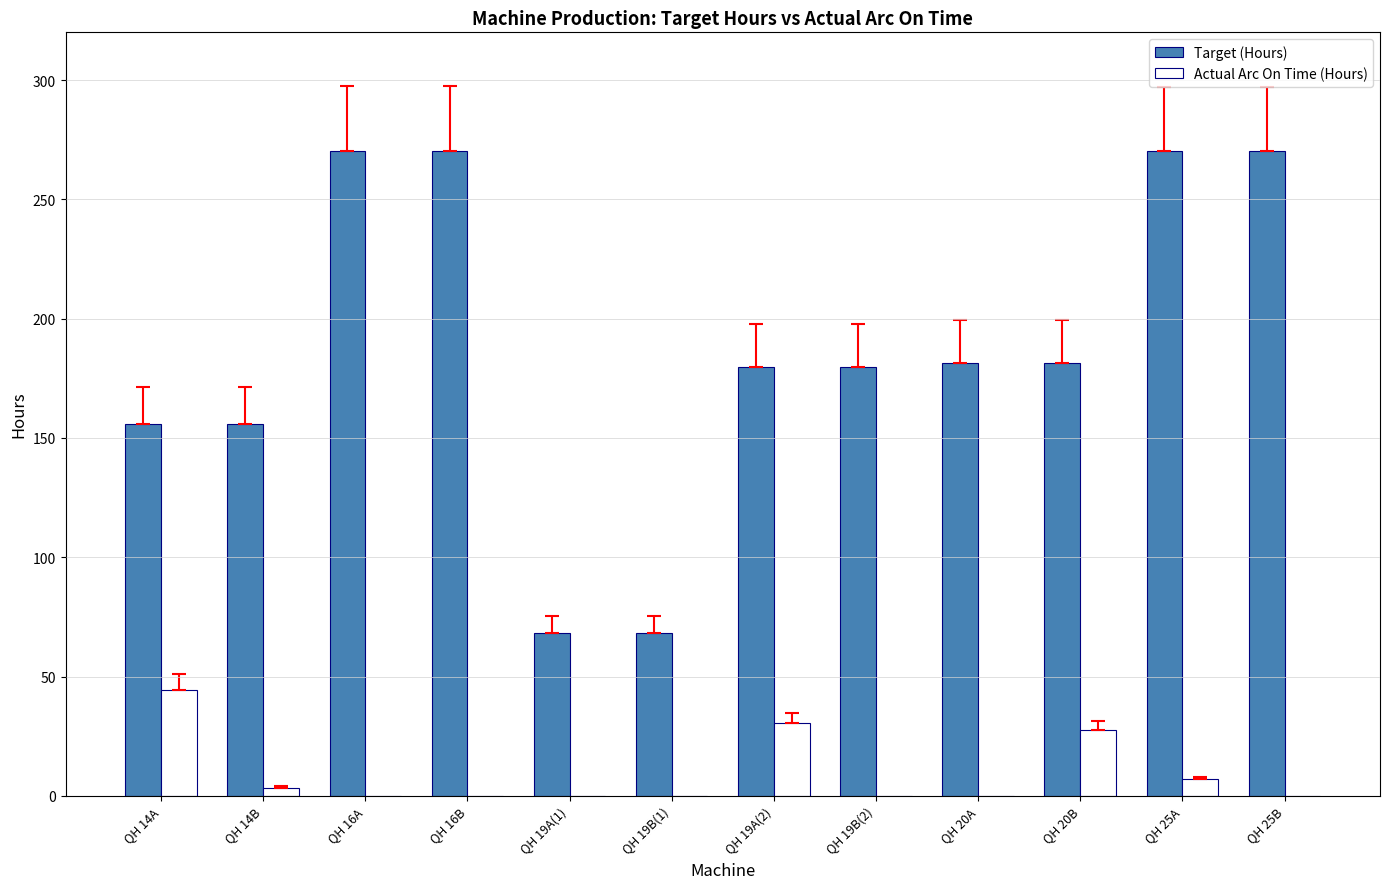

Between QH 19B(2) and QH 25B, which series saw the biggest shift?

Target (Hours)